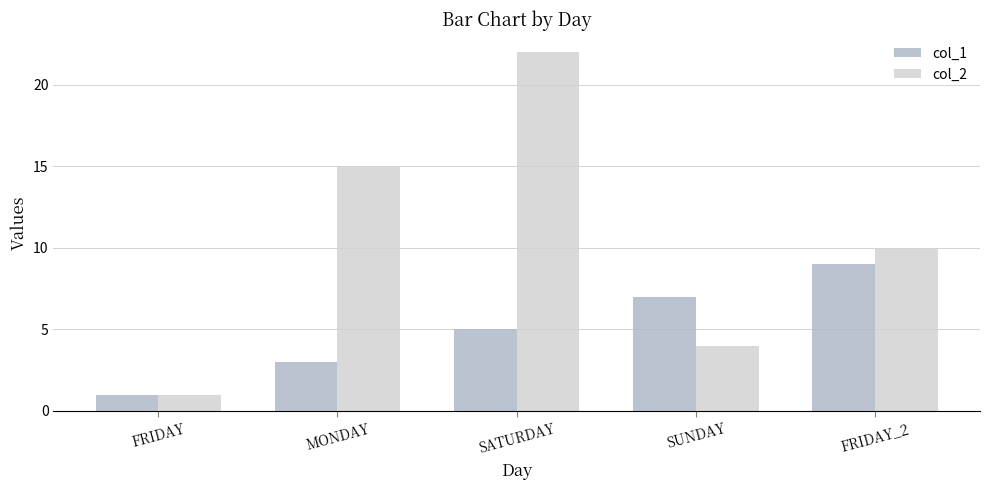

What is the spread (max minus min) of values at SATURDAY?

17